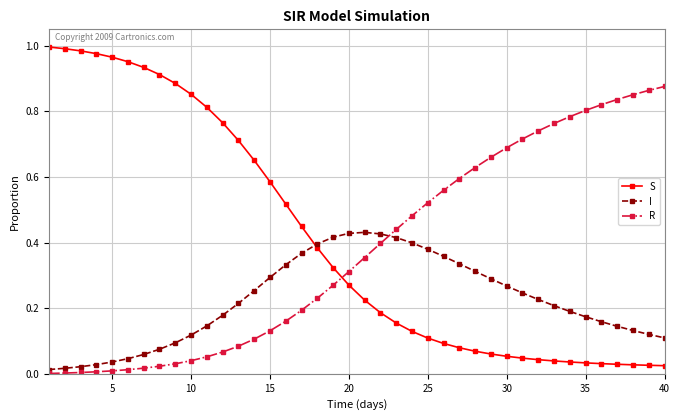

Which series has the largest range (max minus min)?

S